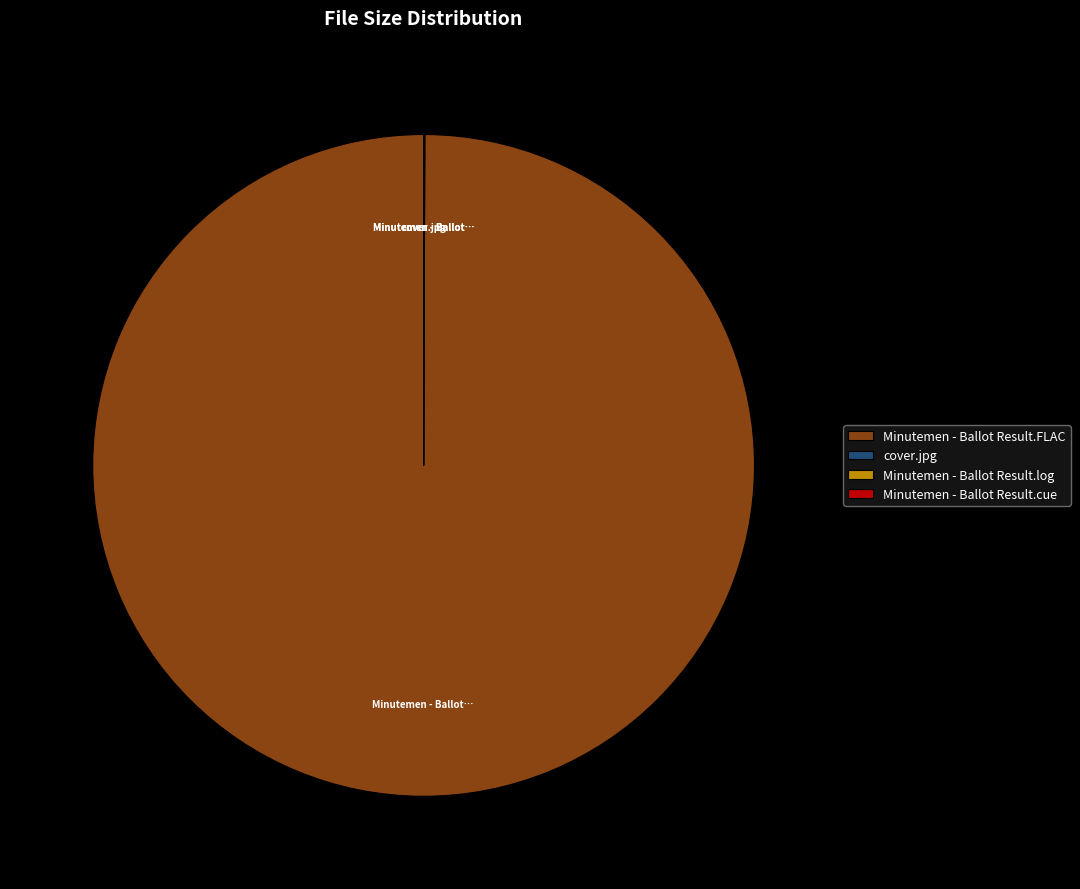

True or false: Minutemen - Ballot Result.FLAC accounts for 100% of the total.

True